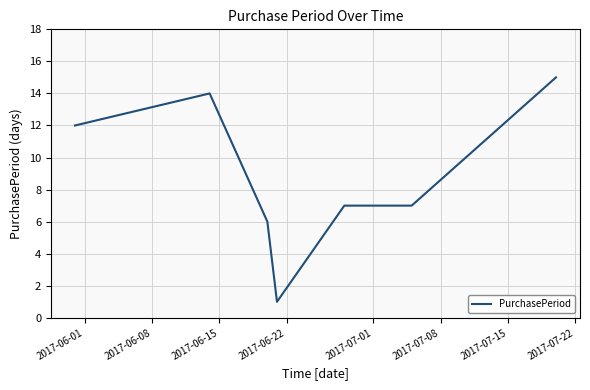

What is the difference between the maximum and second lowest values?

9